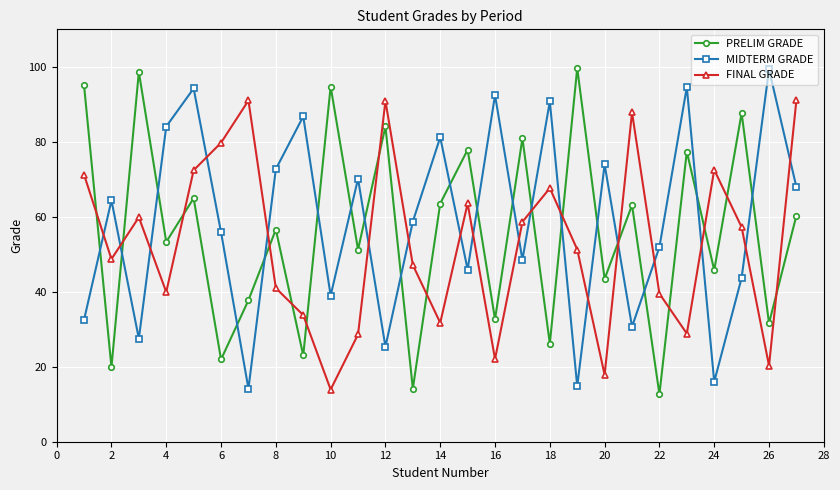

How many lines are shown in the chart?

3